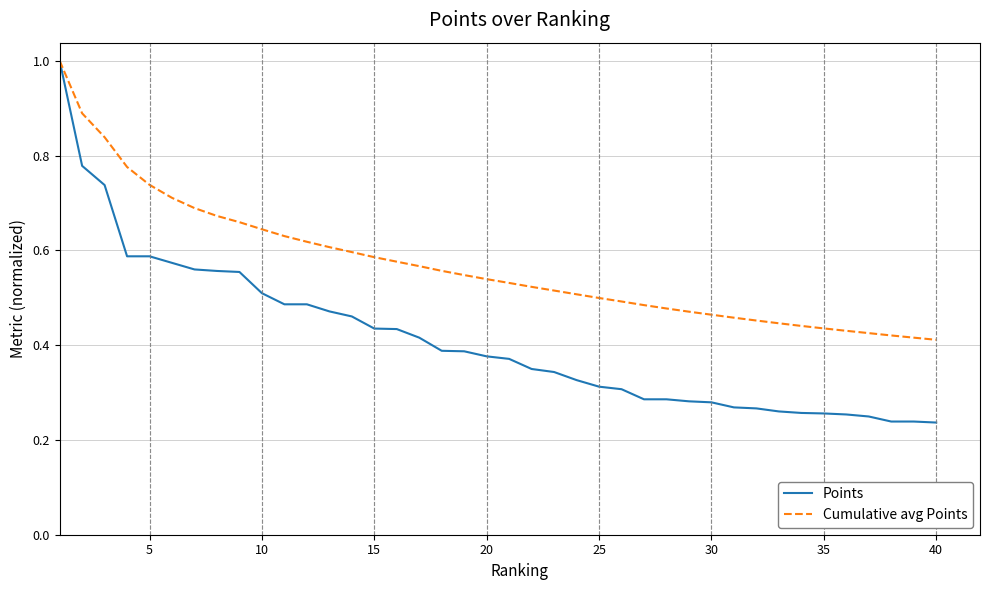

What is the greatest value displayed?

1.0